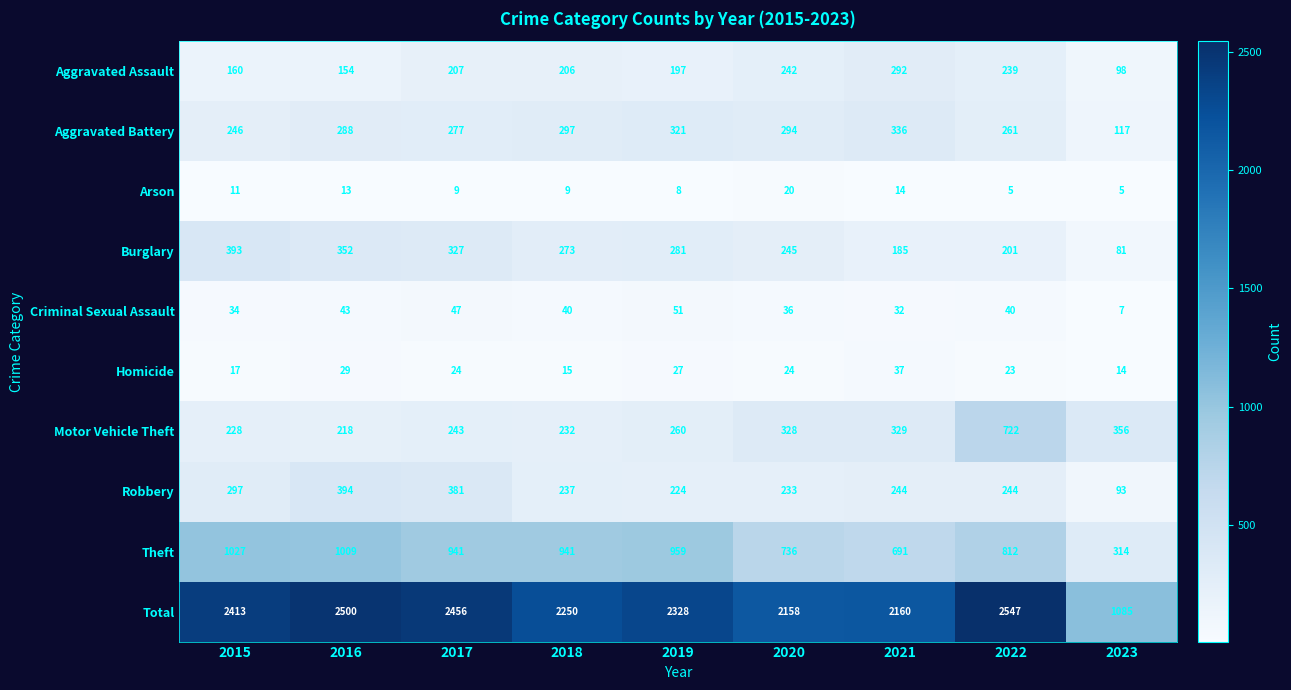

What is the average value of the Criminal Sexual Assault series?

37